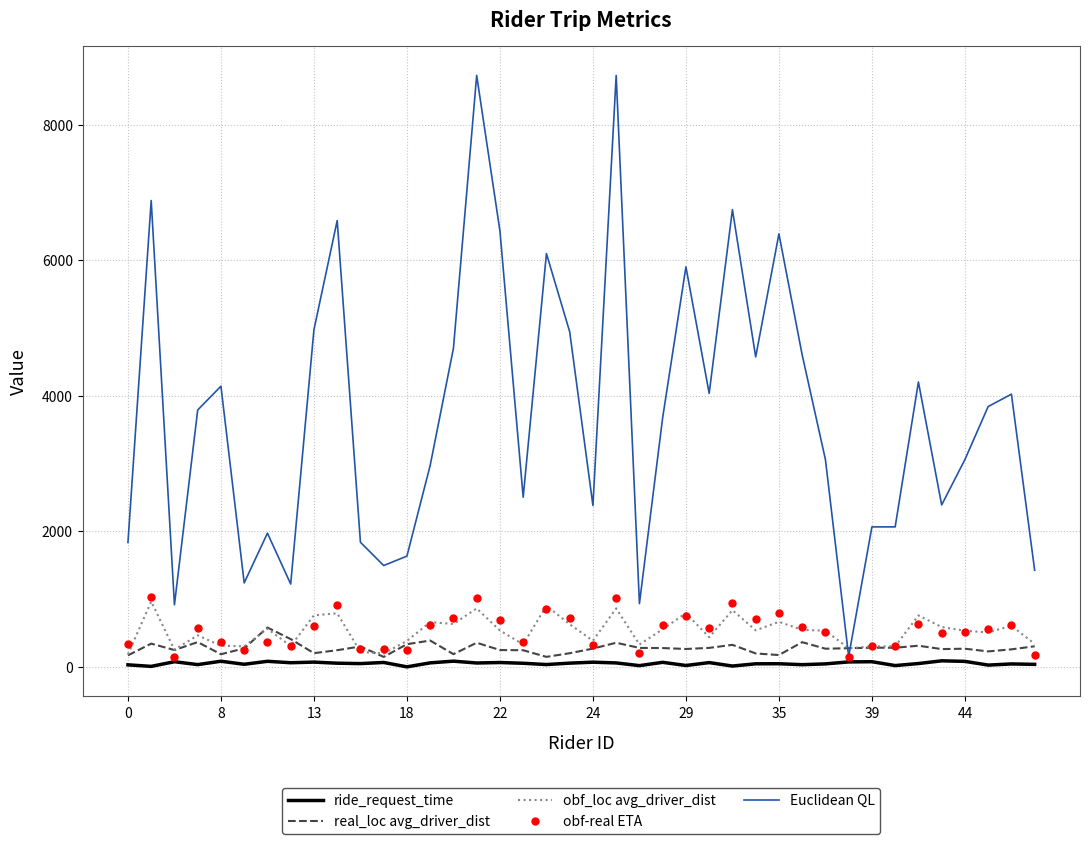

What is the lowest value of the Euclidean QL series?

154.5